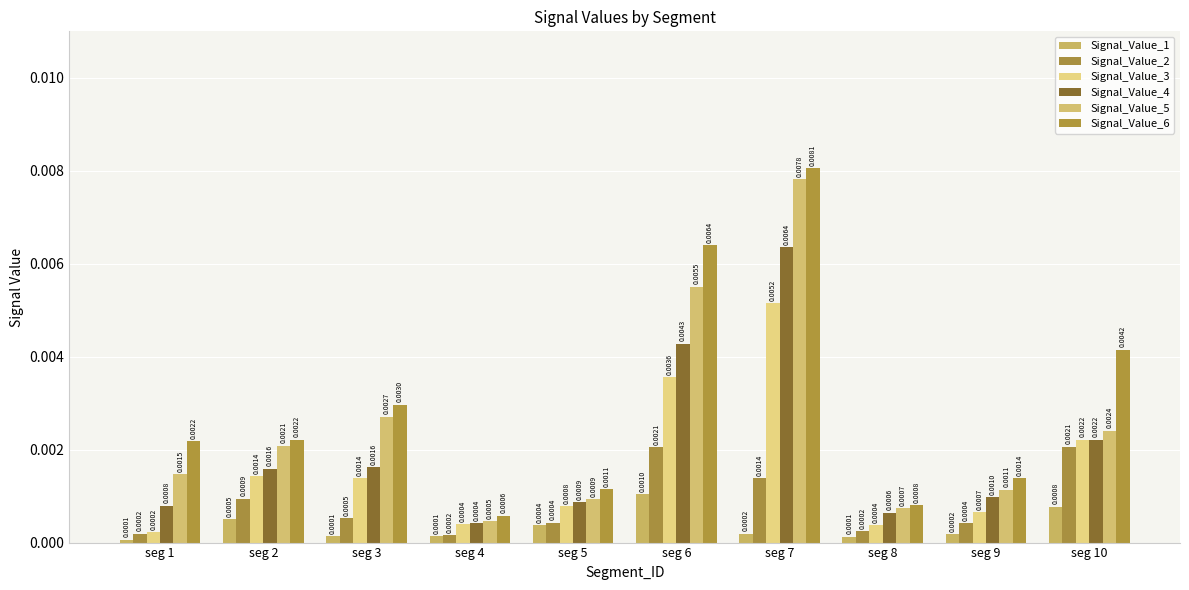

Which series has the widest spread of values?

Signal_Value_6